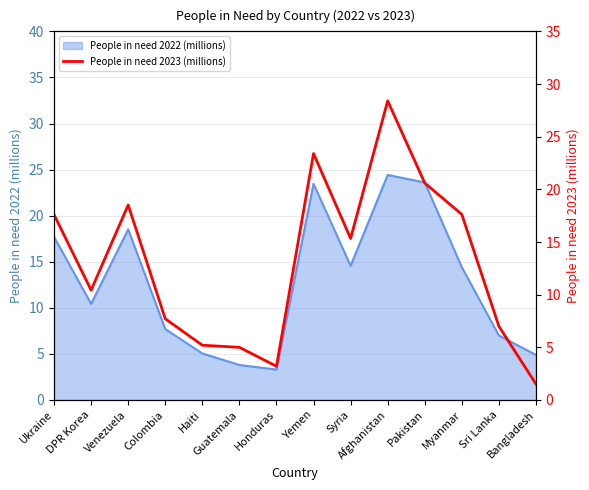

The chart shows a value of 17.6 at Myanmar. True or false?

True